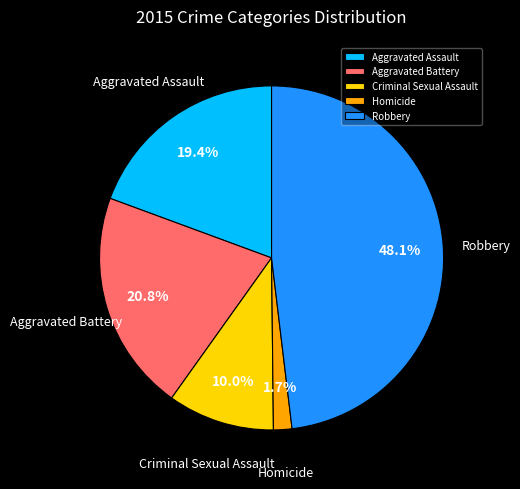

How many slices are in this pie chart?

5